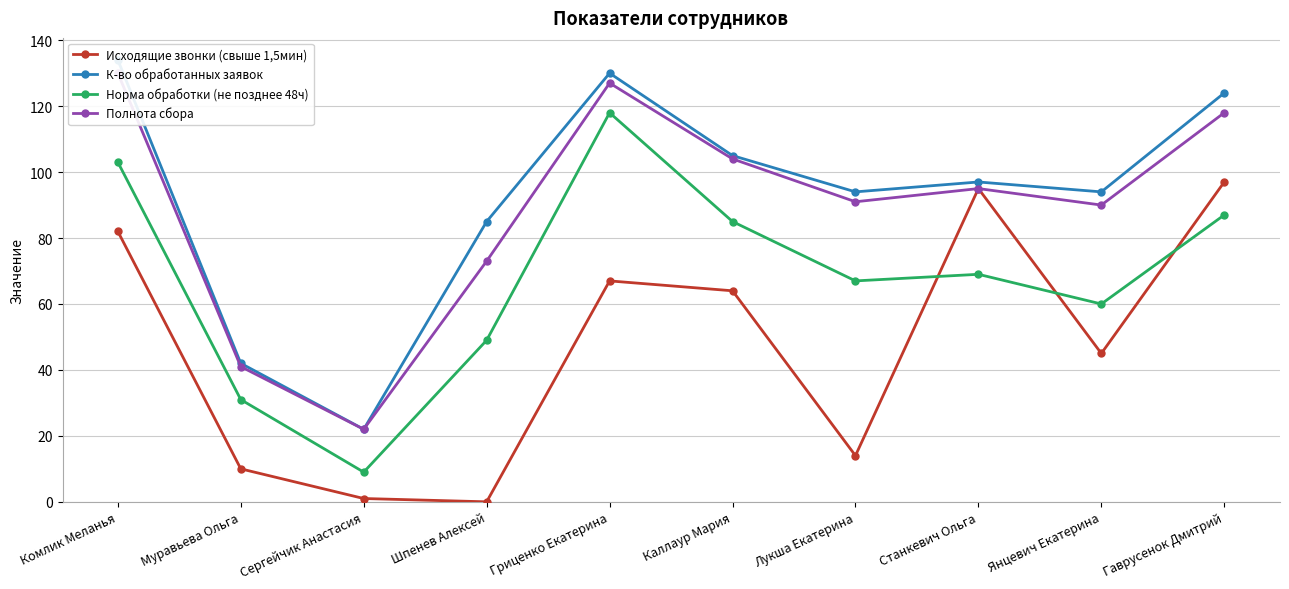

What position from the right is Каллаур Мария?

5